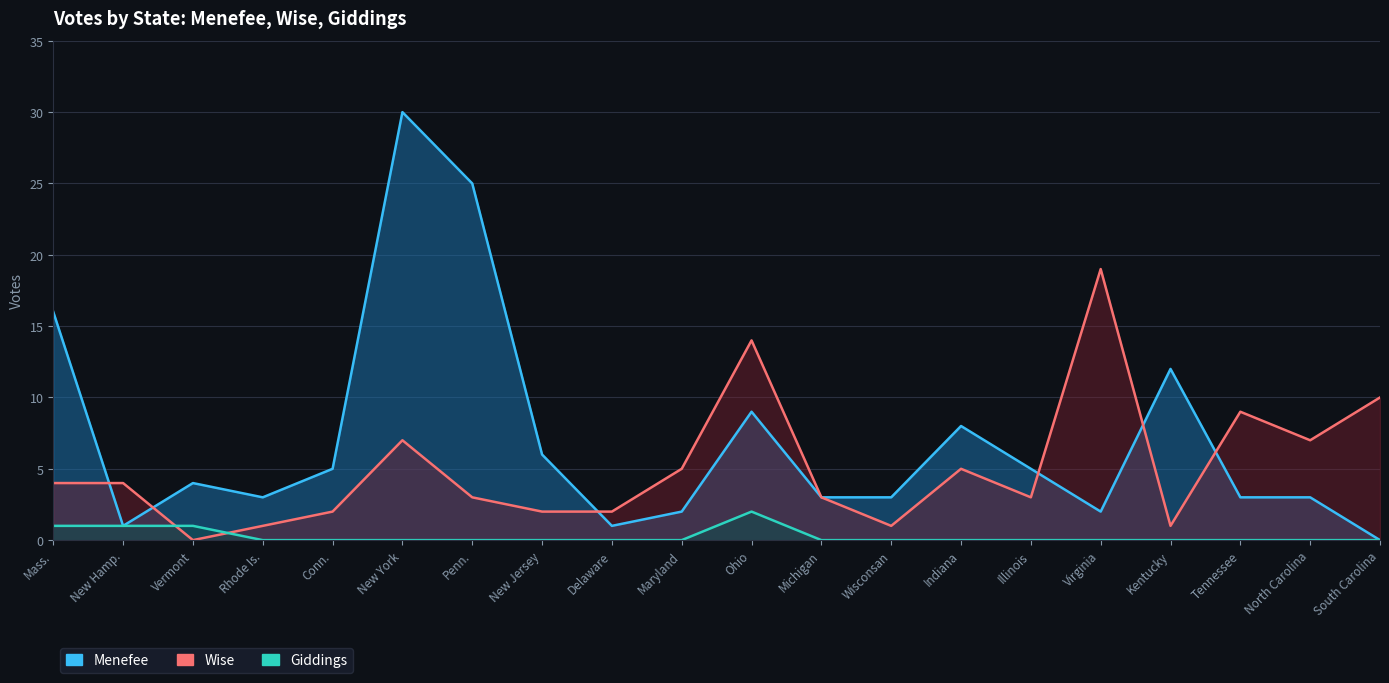

What is the value of the Wise point at the 20th from the left?

10